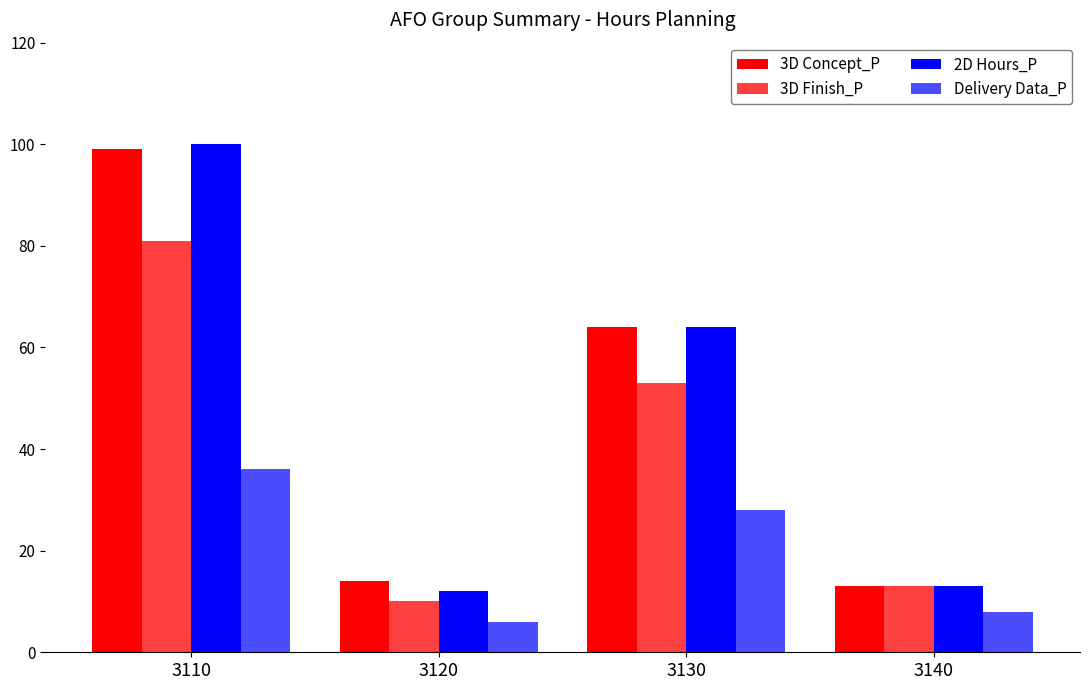

How many distinct data groups are displayed?

4